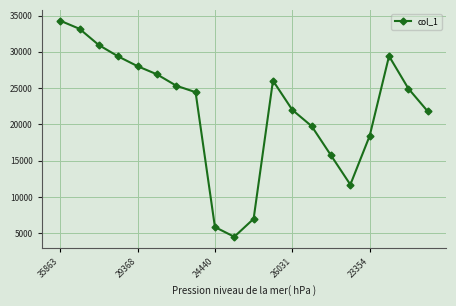

What is the difference between the maximum and second lowest values?

28444